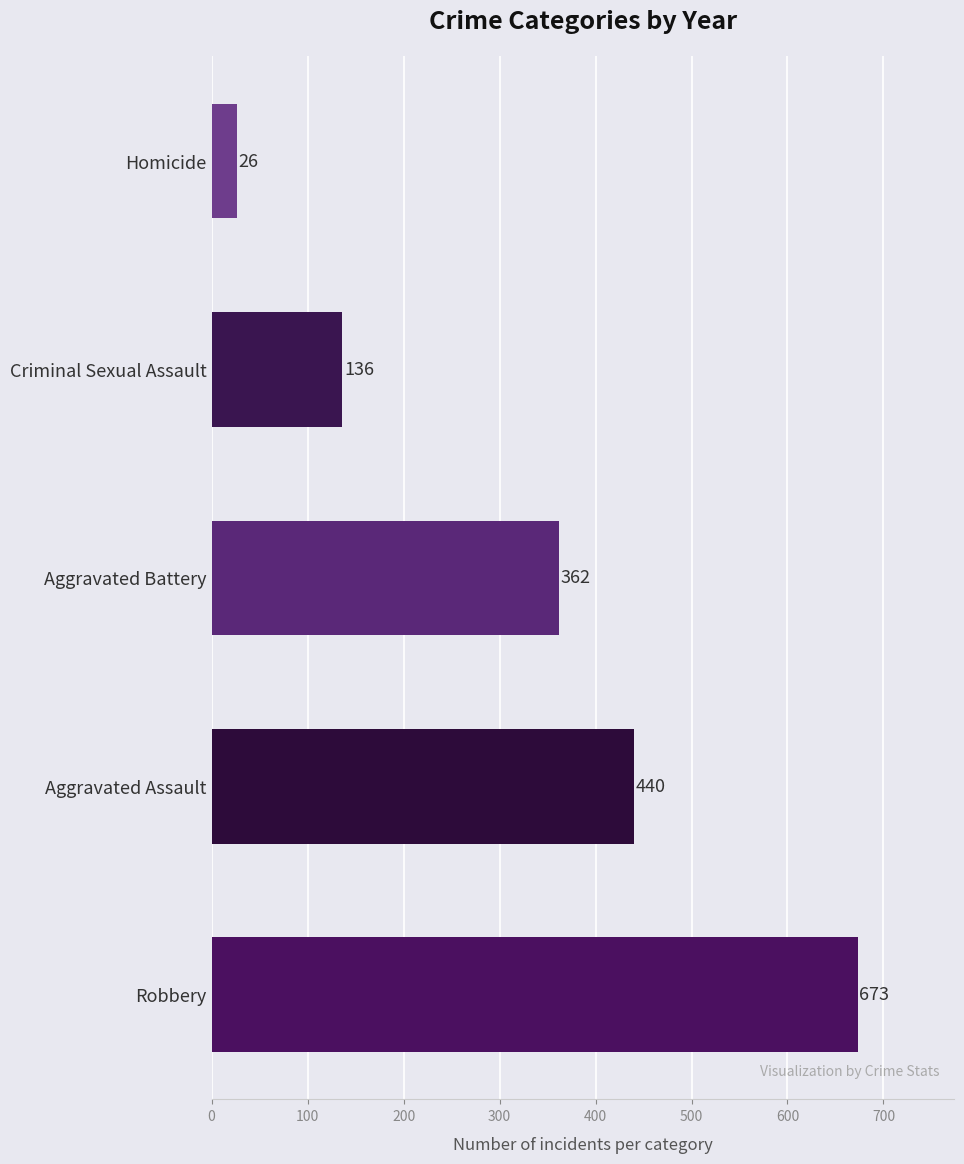

What is the ratio of the value at Aggravated Battery to the value at Criminal Sexual Assault?

2.7